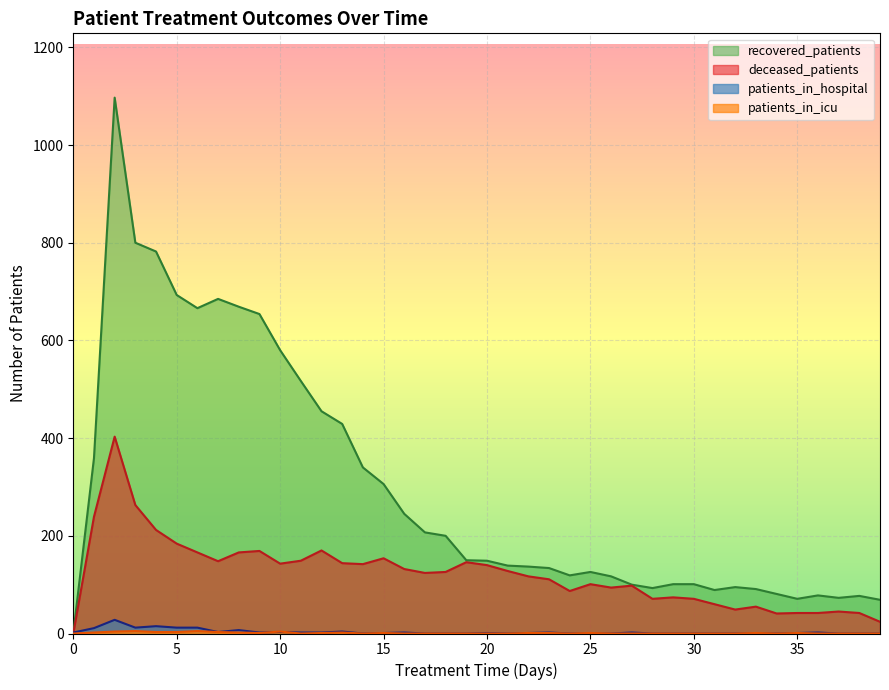

Rank the series at 38 from lowest to highest value.

patients_in_hospital, patients_in_icu, deceased_patients, recovered_patients